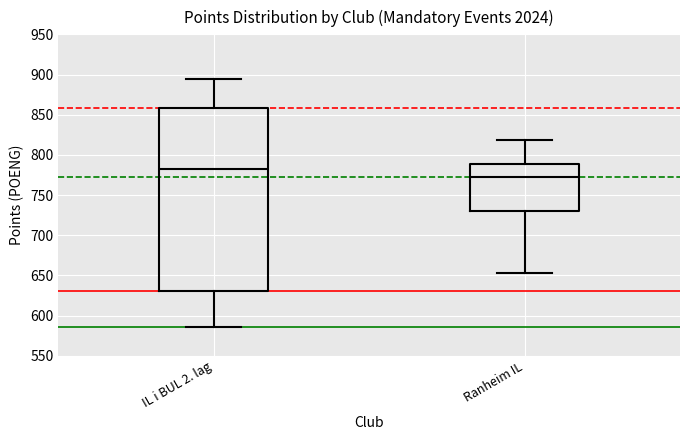

Where is the lower edge of the box for Ranheim IL on the y-axis? The values are not printed on the chart, so give them approximately, as read against the axis.

730